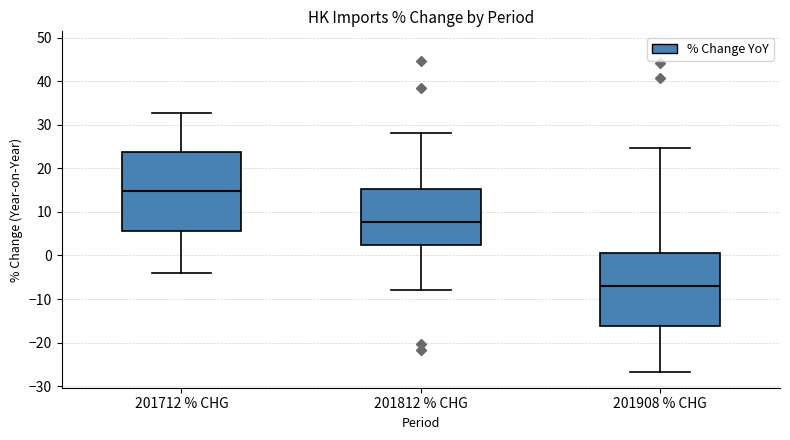

Reading left to right, read every box against the y-axis: the position of its median line, the range the box covers, and the ends of its whiskers. The values are not printed on the chart, so give them approximately, as read against the axis.

201712 % CHG: median 15, box 6 to 24, whiskers -4 to 33
201812 % CHG: median 8, box 2 to 15, whiskers -8 to 28
201908 % CHG: median -7, box -16 to 1, whiskers -27 to 25